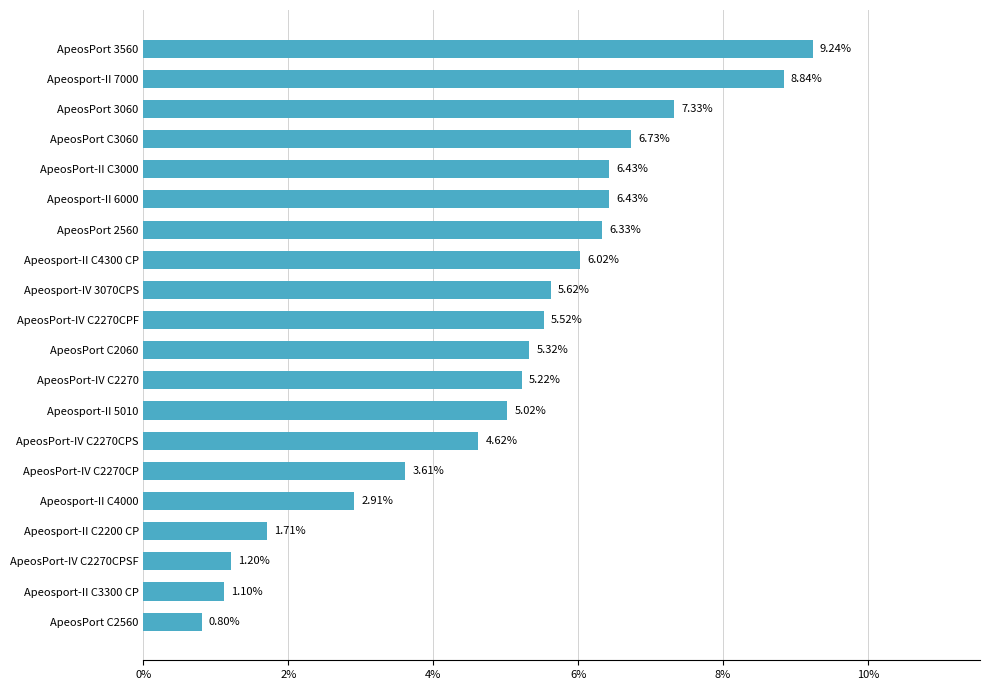

What is the greatest value displayed?

0.1